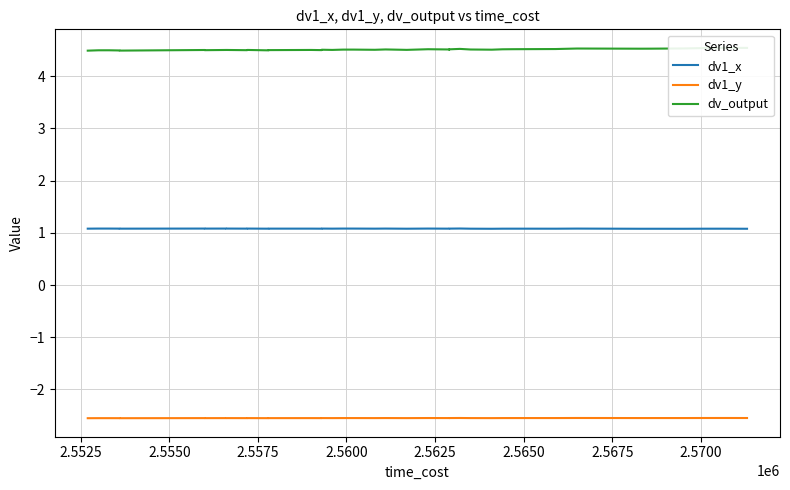

Reading left to right, list all the values displayed in this chart.

dv1_x: 1.1	1.1	1.1	1.1	1.1	1.1	1.1	1.1	1.1	1.1	1.1	1.1	1.1	1.1	1.1	1.1	1.1	1.1	1.1	1.1	1.1	1.1	1.1	1.1	1.1	1.1	1.1	1.1	1.1	1.1	1.1	1.1	1.1	1.1	1.1	1.1	1.1	1.1	1.1	1.1
dv1_y: -2.6	-2.6	-2.6	-2.6	-2.6	-2.6	-2.6	-2.6	-2.6	-2.6	-2.6	-2.6	-2.6	-2.6	-2.6	-2.5	-2.6	-2.5	-2.5	-2.6	-2.5	-2.6	-2.5	-2.5	-2.5	-2.5	-2.5	-2.5	-2.6	-2.5	-2.5	-2.5	-2.5	-2.5	-2.5	-2.5	-2.5	-2.5	-2.5	-2.5
dv_output: 4.5	4.5	4.5	4.5	4.5	4.5	4.5	4.5	4.5	4.5	4.5	4.5	4.5	4.5	4.5	4.5	4.5	4.5	4.5	4.5	4.5	4.5	4.5	4.5	4.5	4.5	4.5	4.5	4.5	4.5	4.5	4.5	4.5	4.5	4.5	4.5	4.5	4.5	4.5	4.5